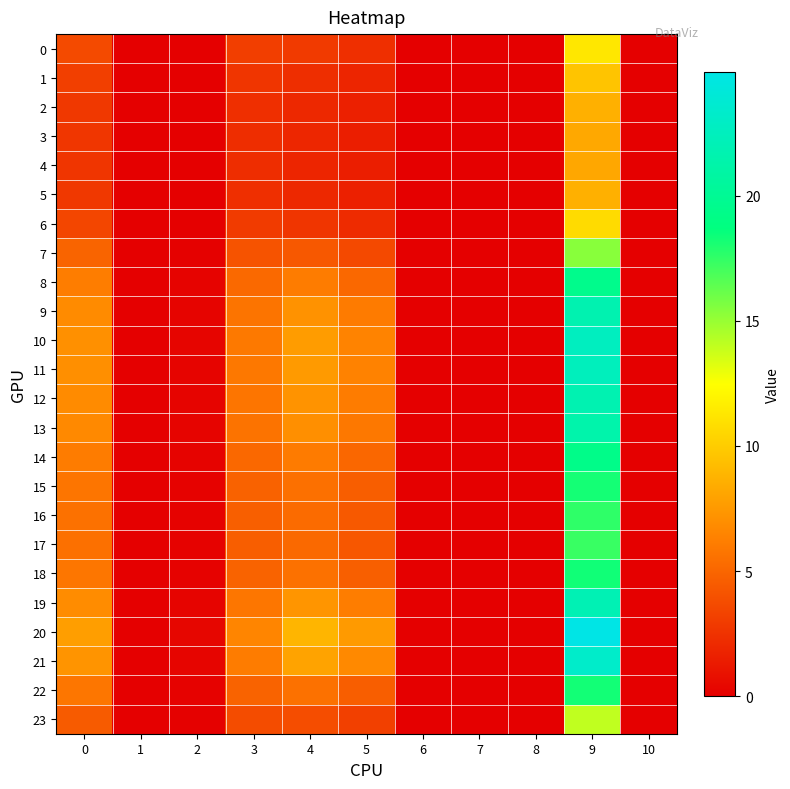

Which series has the largest total across all categories?

20